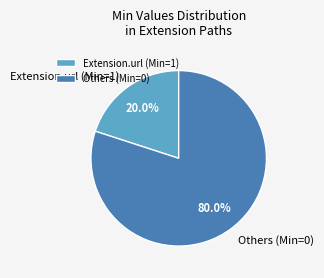

What is the largest slice in the pie chart?

Others (Min=0)